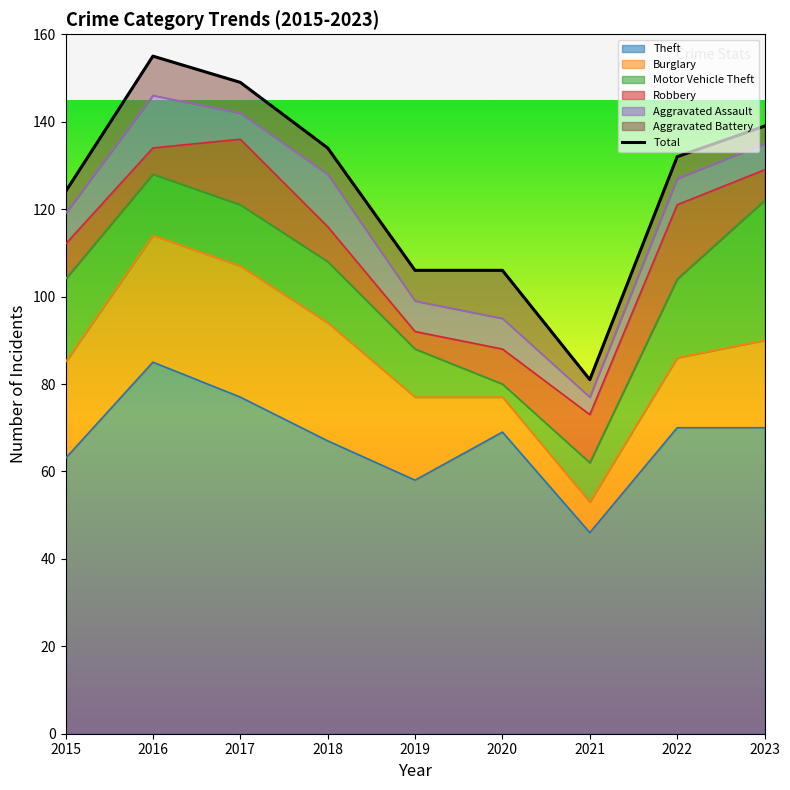

Which category has the highest value in the Motor Vehicle Theft series?

2023